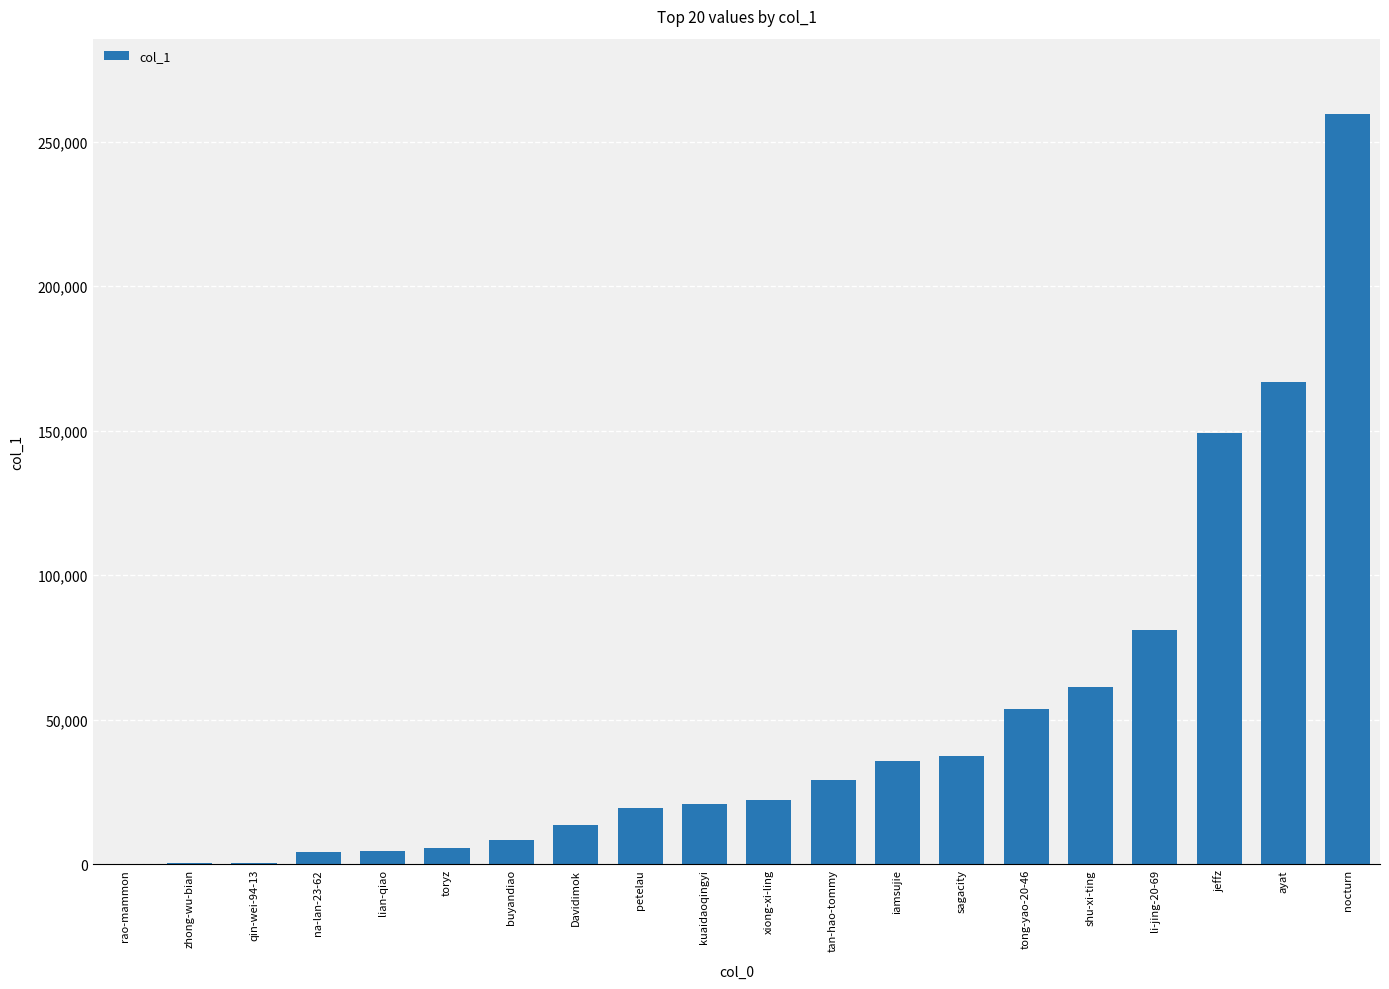

Which label corresponds to the largest value in the chart?

nocturn